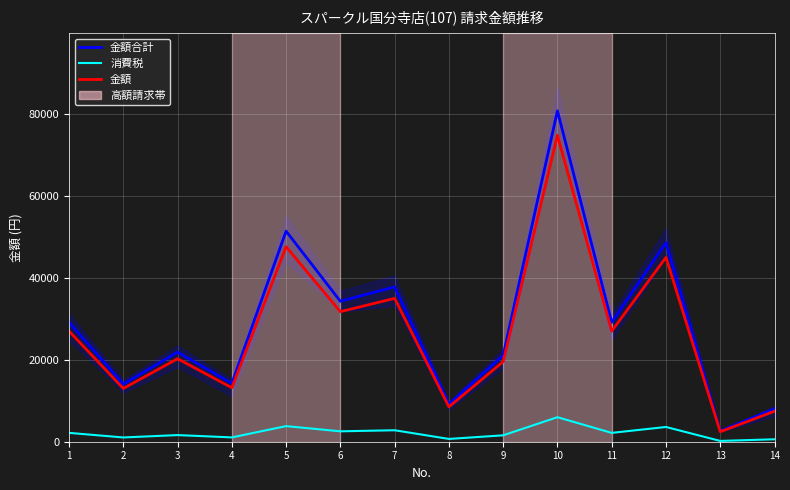

Where does the 消費税 series first go above 2160?

5